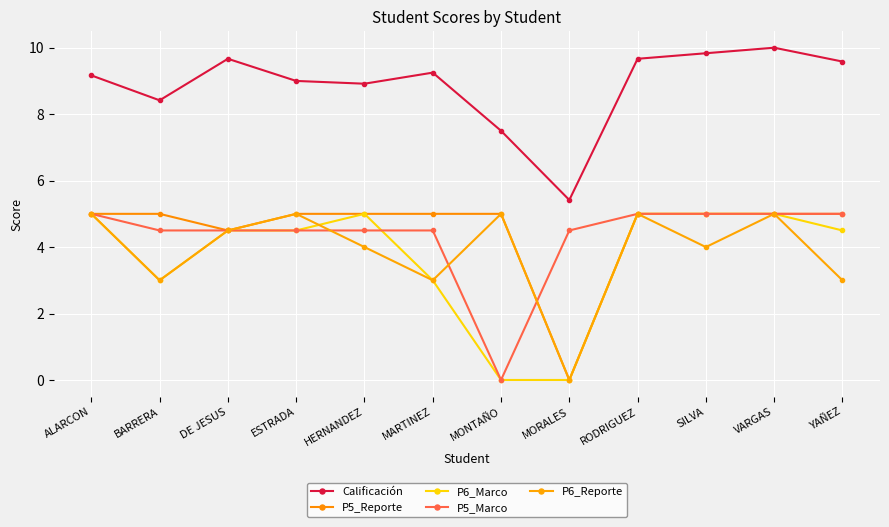

How many lines are shown in the chart?

5